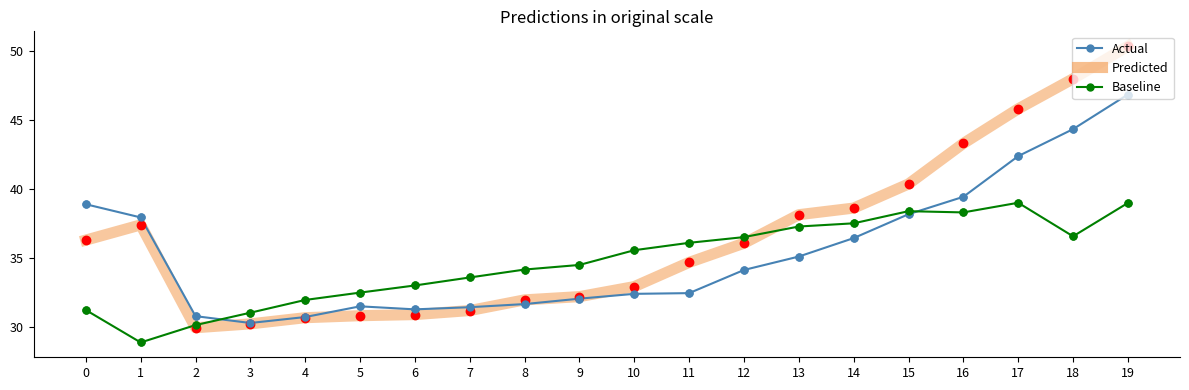

Where is the first local maximum for Actual?

5